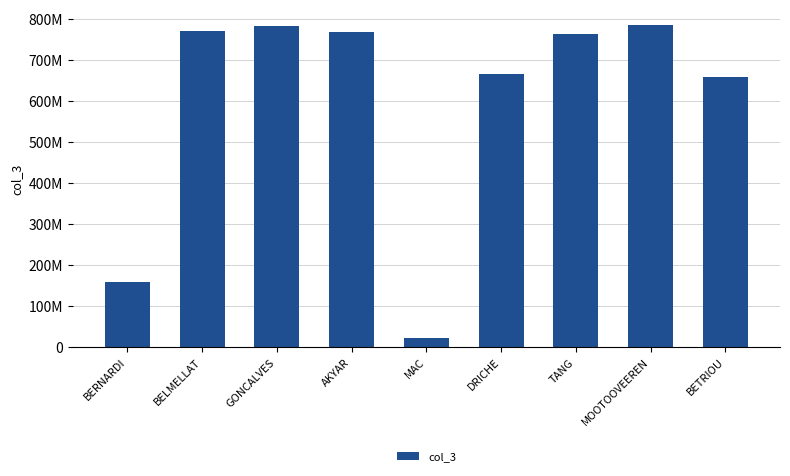

Which has a higher value, BERNARDI or BETRIOU?

BETRIOU